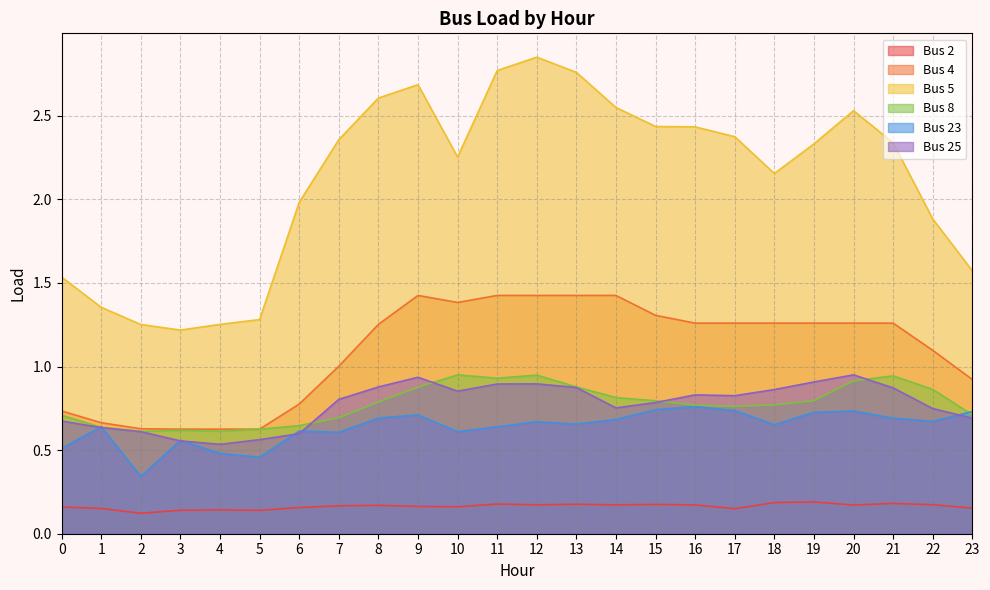

Is it true that Bus 4 equals 1.4 at 6?

False